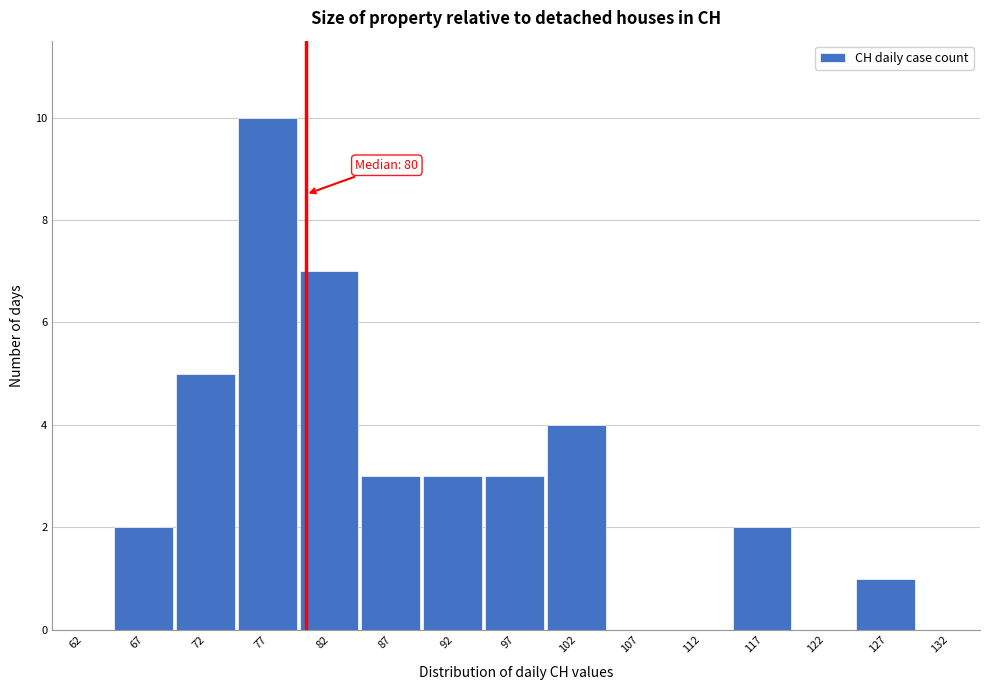

Over which range of the x-axis is the bar tallest?

75 to 80